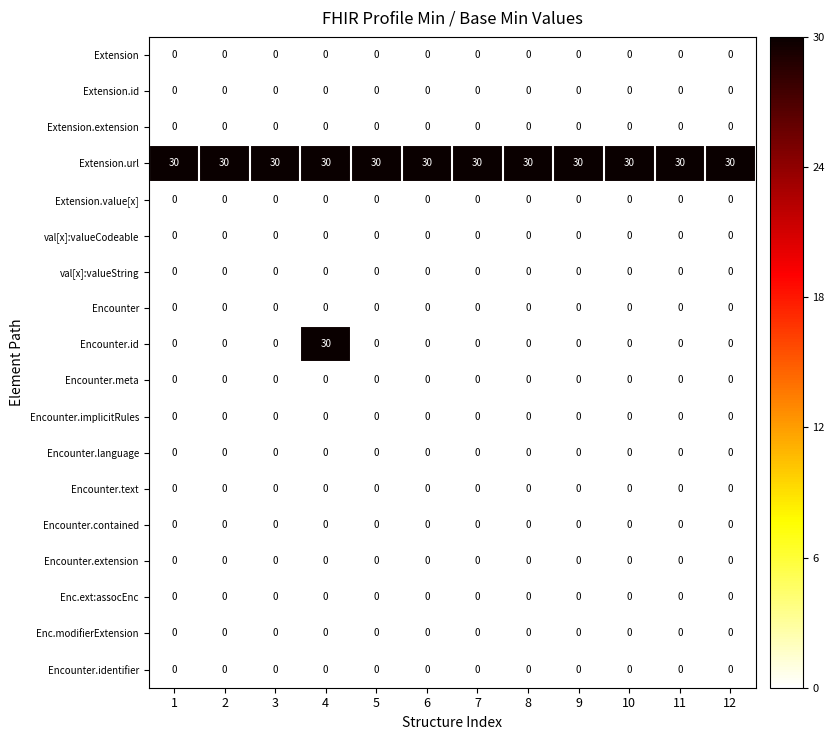

What is the total value across all series at 4?

60